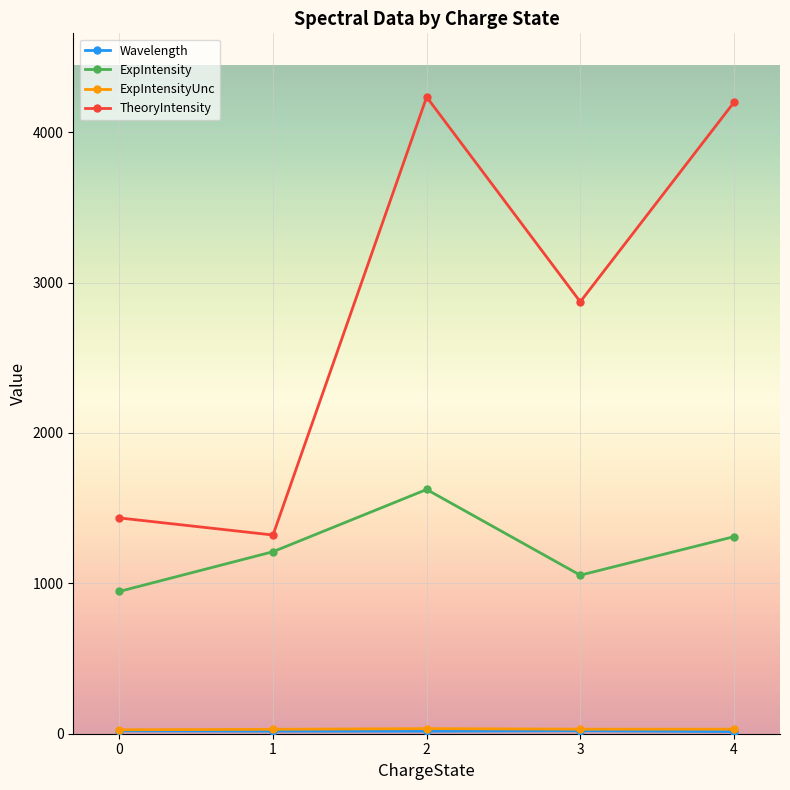

In TheoryIntensity, how many points are higher than both neighbors (excluding endpoints)?

1